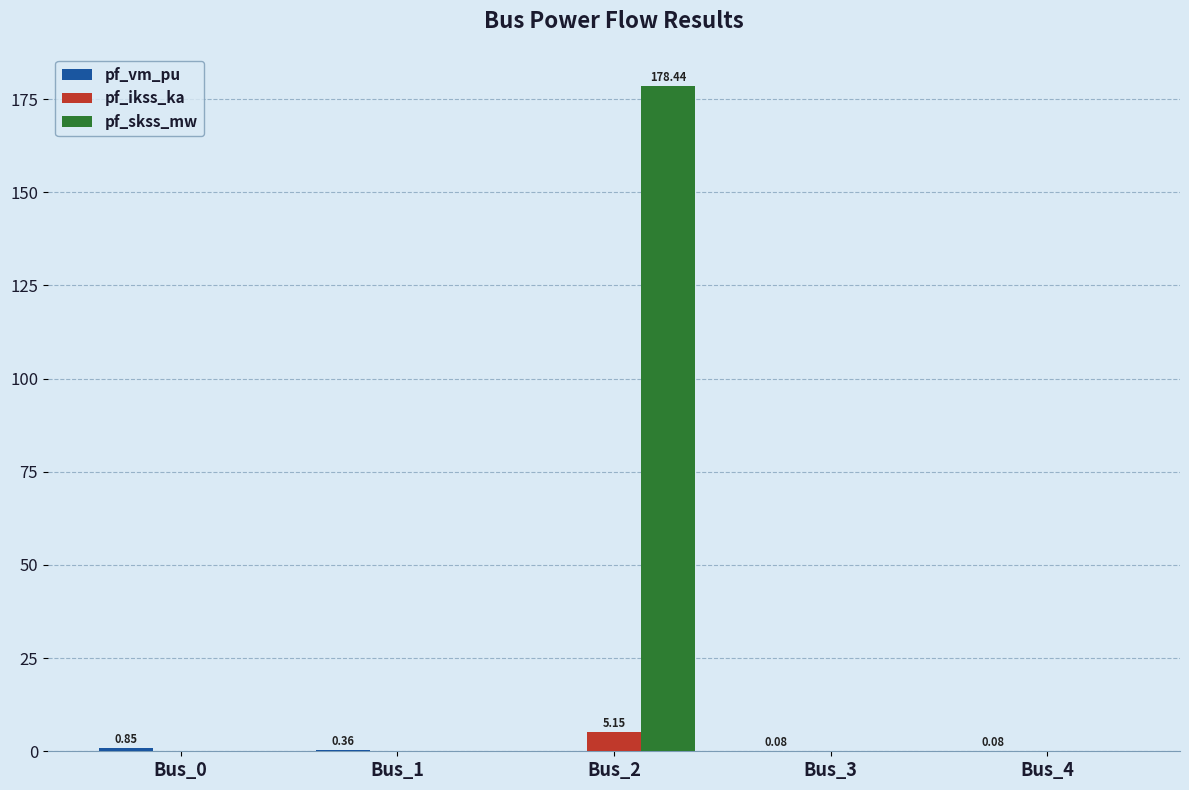

At which category is the sum across all series the highest?

Bus_2